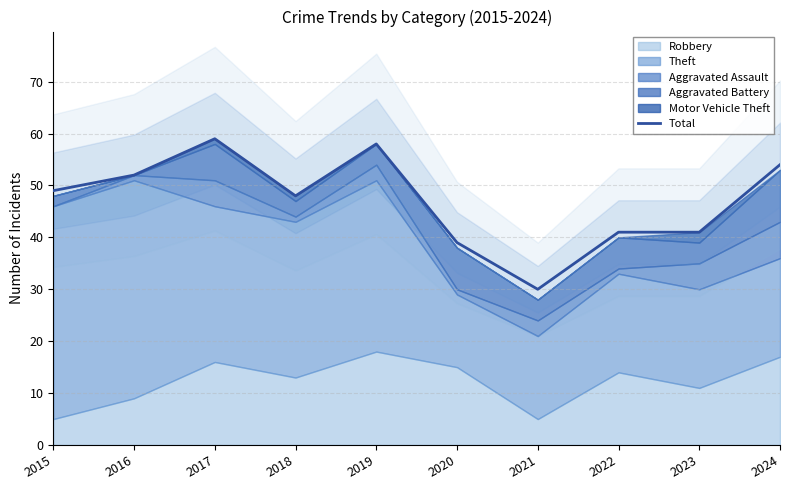

What is the minimum value for Total?

30